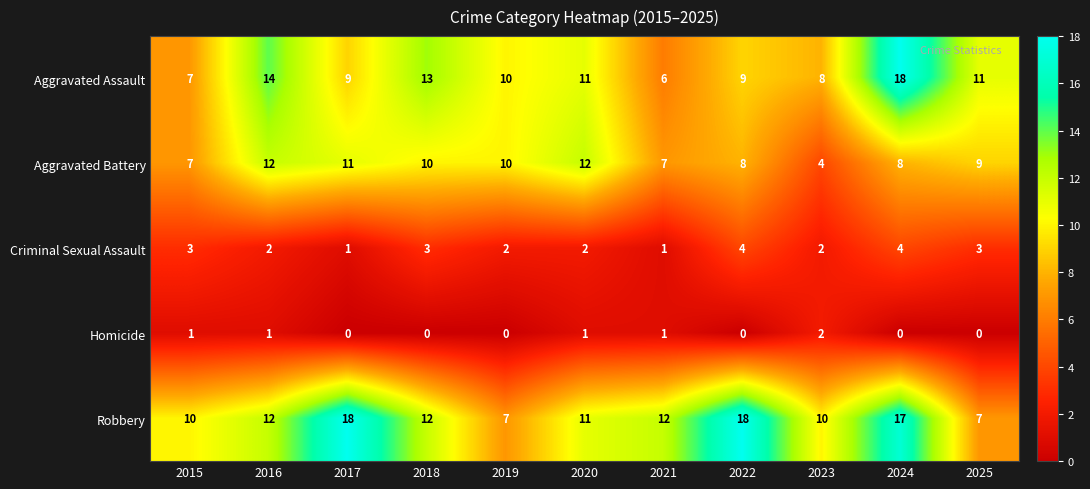

What is the maximum value for Robbery?

18